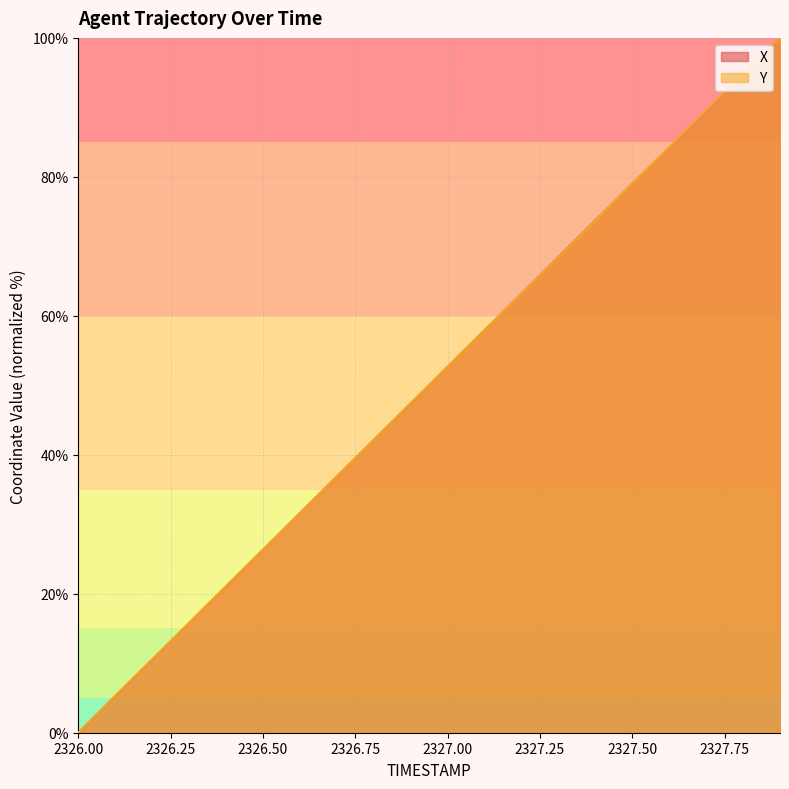

Which category has the highest value in the Y series?

2327.9